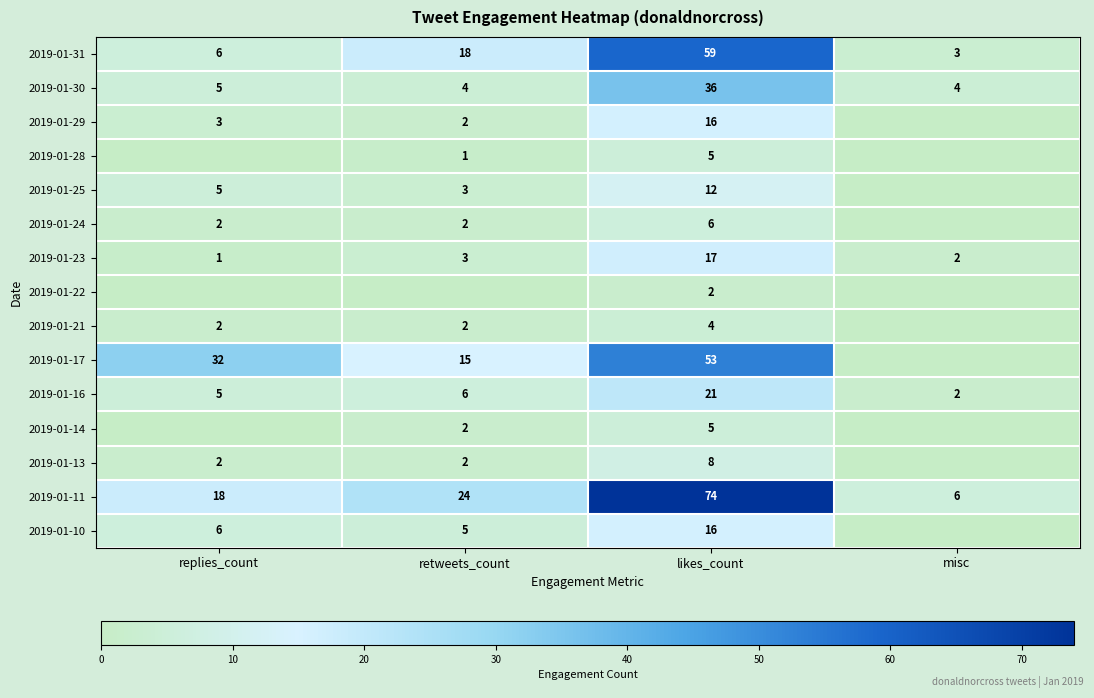

Is it true that 2019-01-14 equals 2 at retweets_count?

True